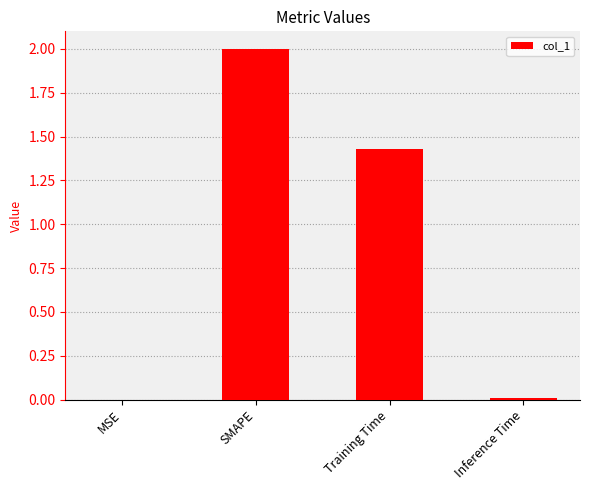

Which category has the highest value across all series?

SMAPE